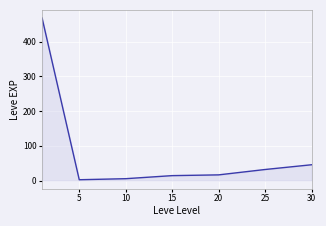

What is the smallest value displayed?

2.3